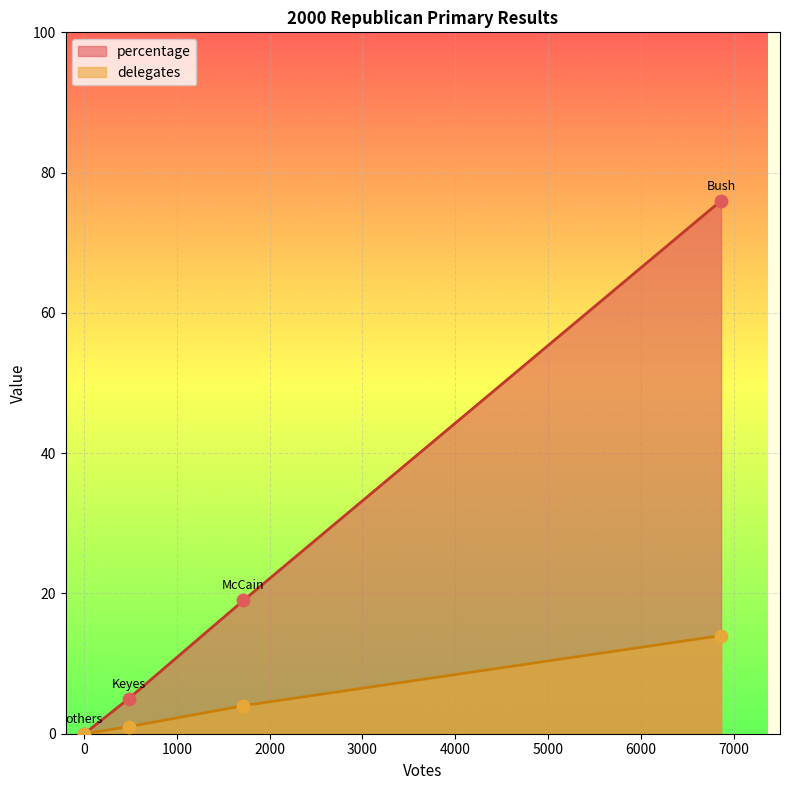

What is the total value across all series at Bush?

90